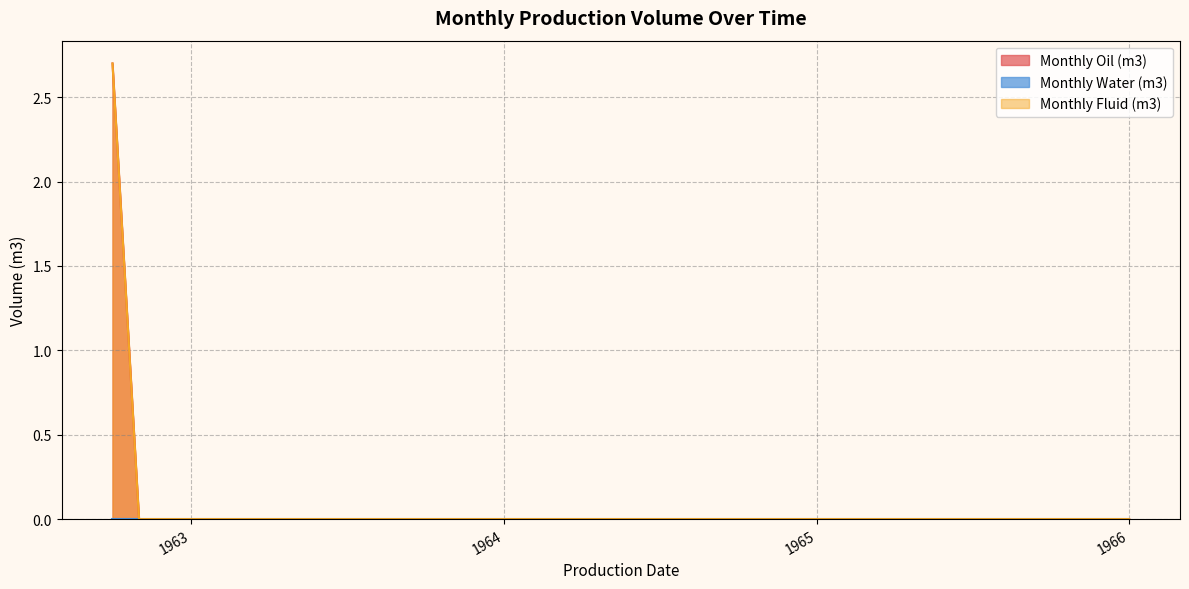

What is the sum of all Monthly Fluid (m3) values?

2.7